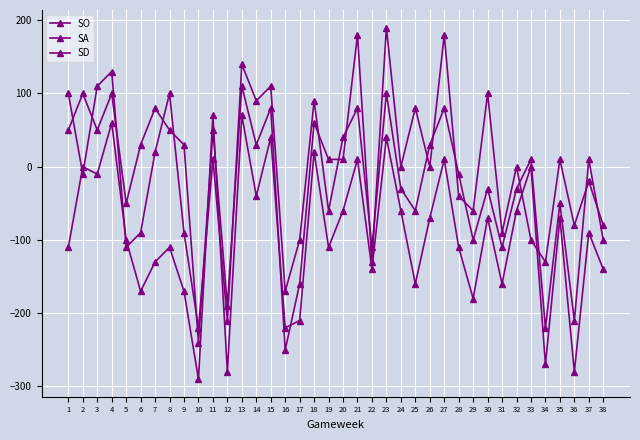

Rank the series at 36 from lowest to highest value.

SD, SO, SA